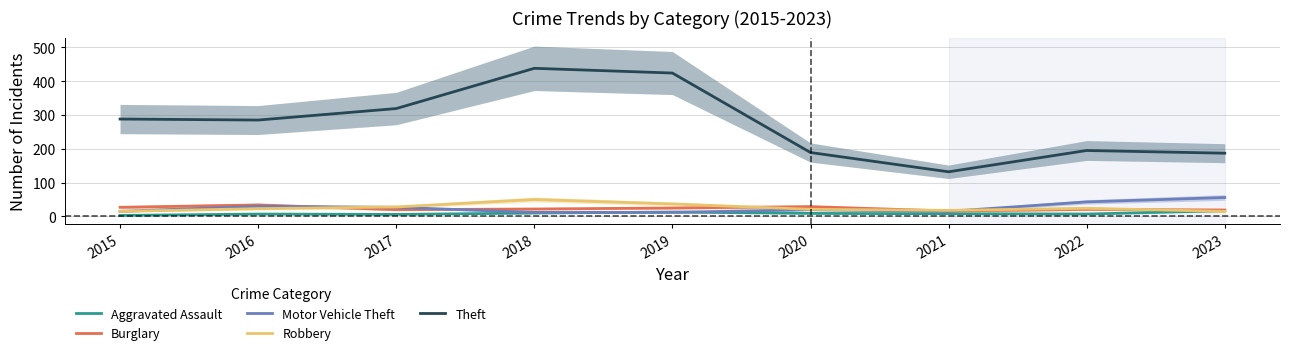

What is the minimum value shown in the chart?

3